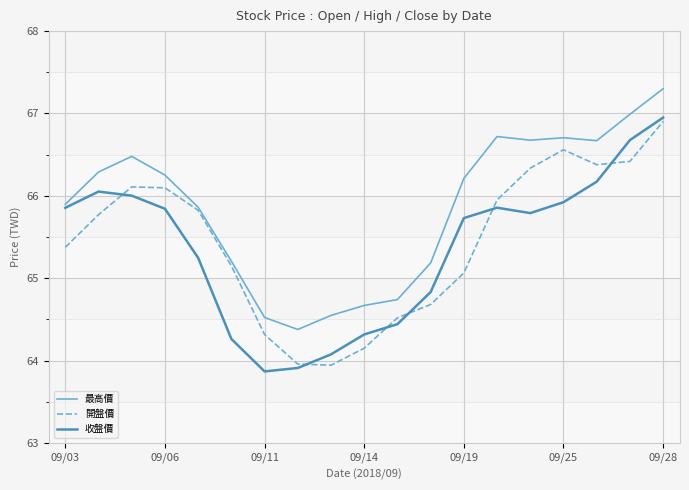

Which series has the largest total across all categories?

最高價